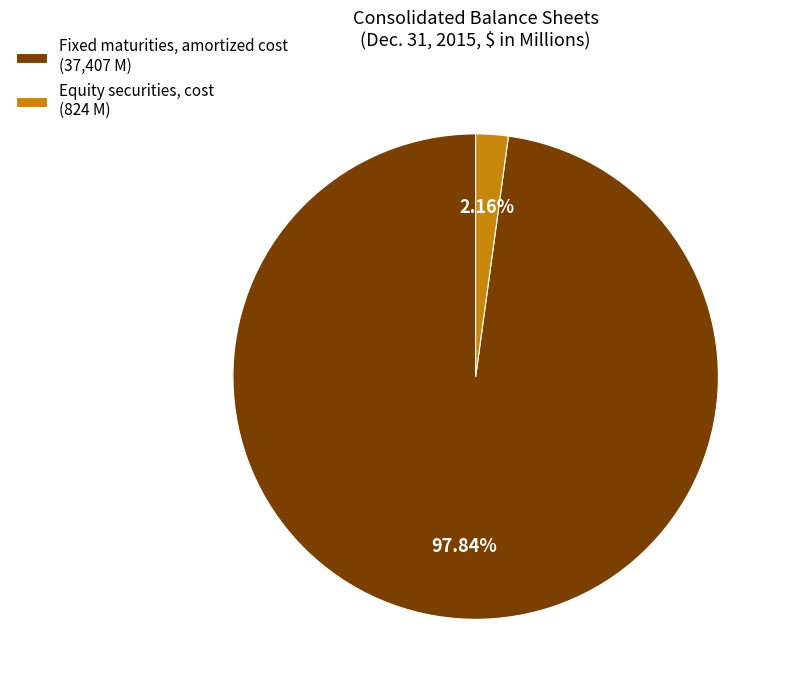

How many slices are in this pie chart?

2